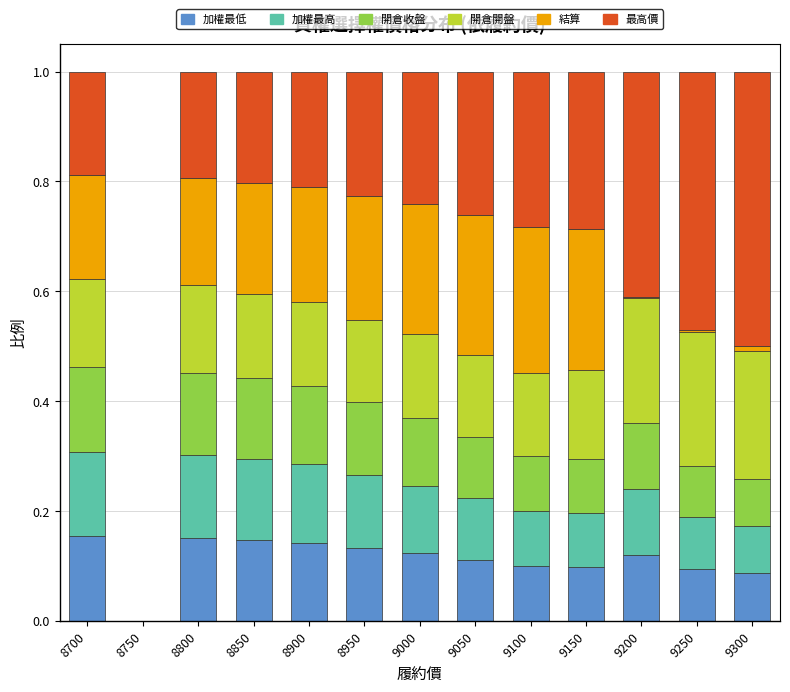

What is the total value across all series at 8800?

1.0